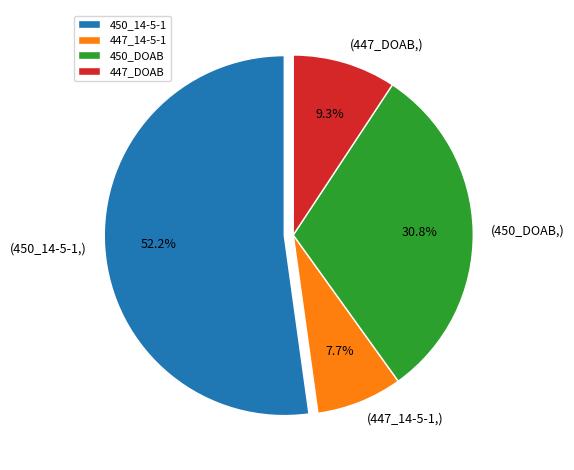

Do 447_14-5-1 and 447_DOAB together represent more than half of the pie?

No